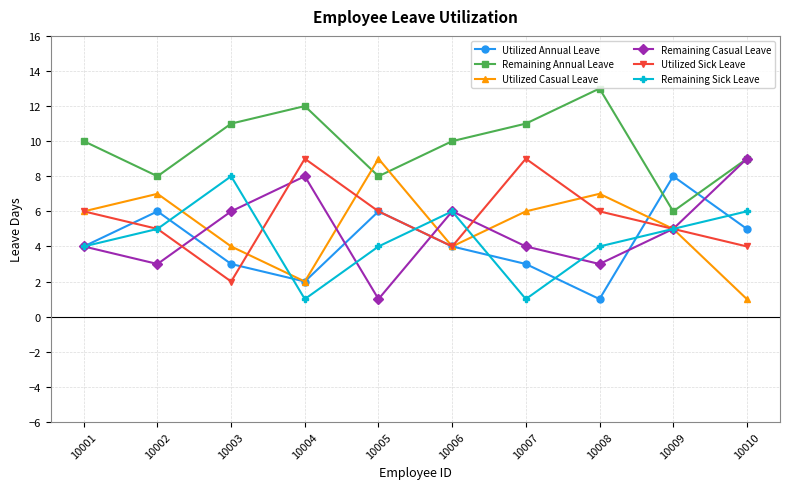

What is the spread (max minus min) of values at 10008?

12